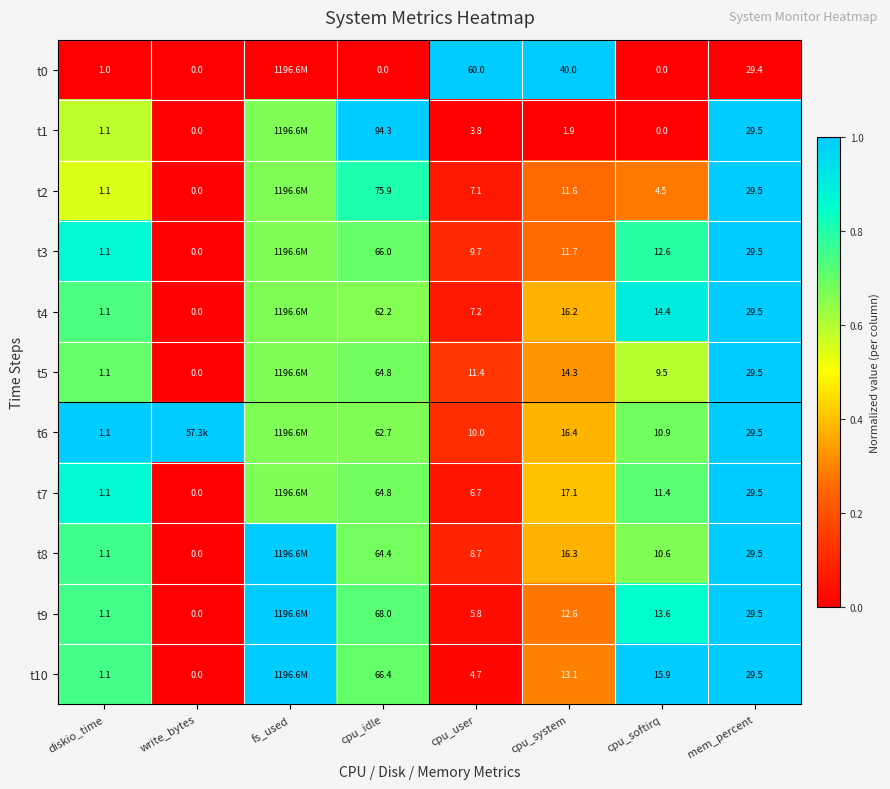

Is the value of t8 at diskio_time greater than the value of t6 at cpu_user?

No